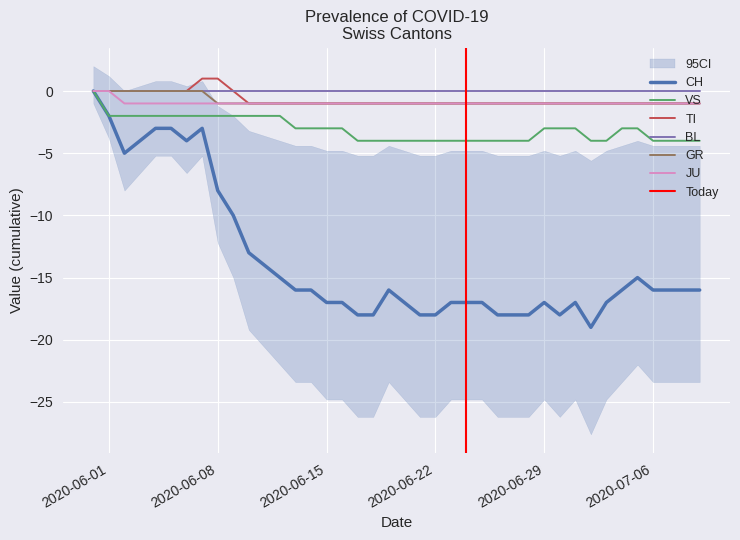

What is the label of the 3rd point from the right?

2020-07-07